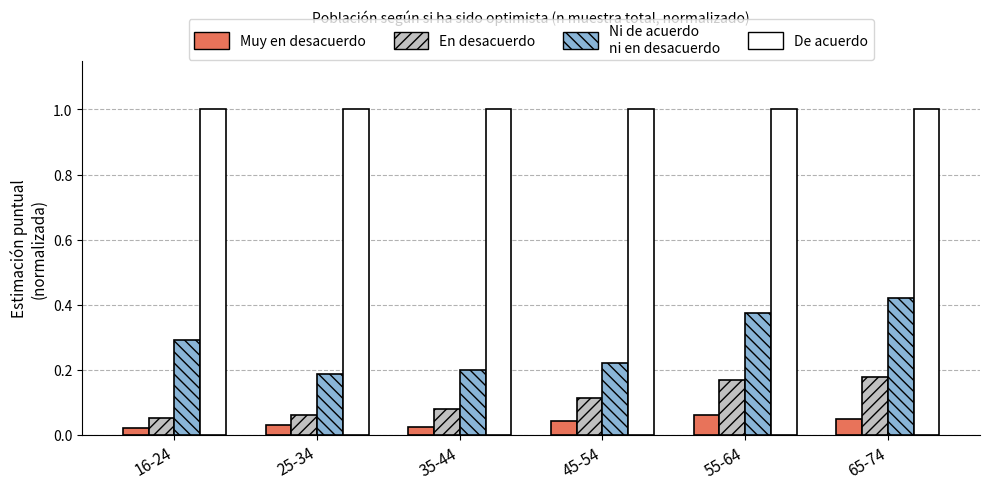

What is the total value across all series at 45-54?

1.4